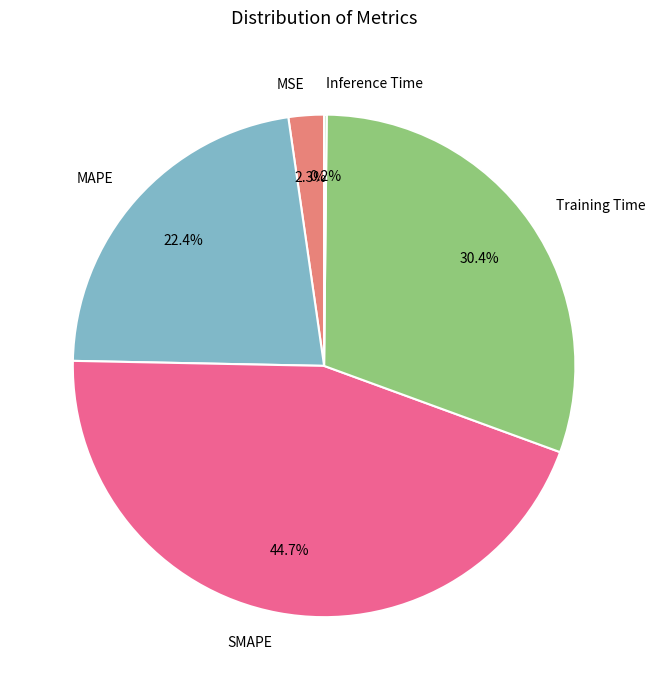

Does MAPE account for over 50% of the chart?

No